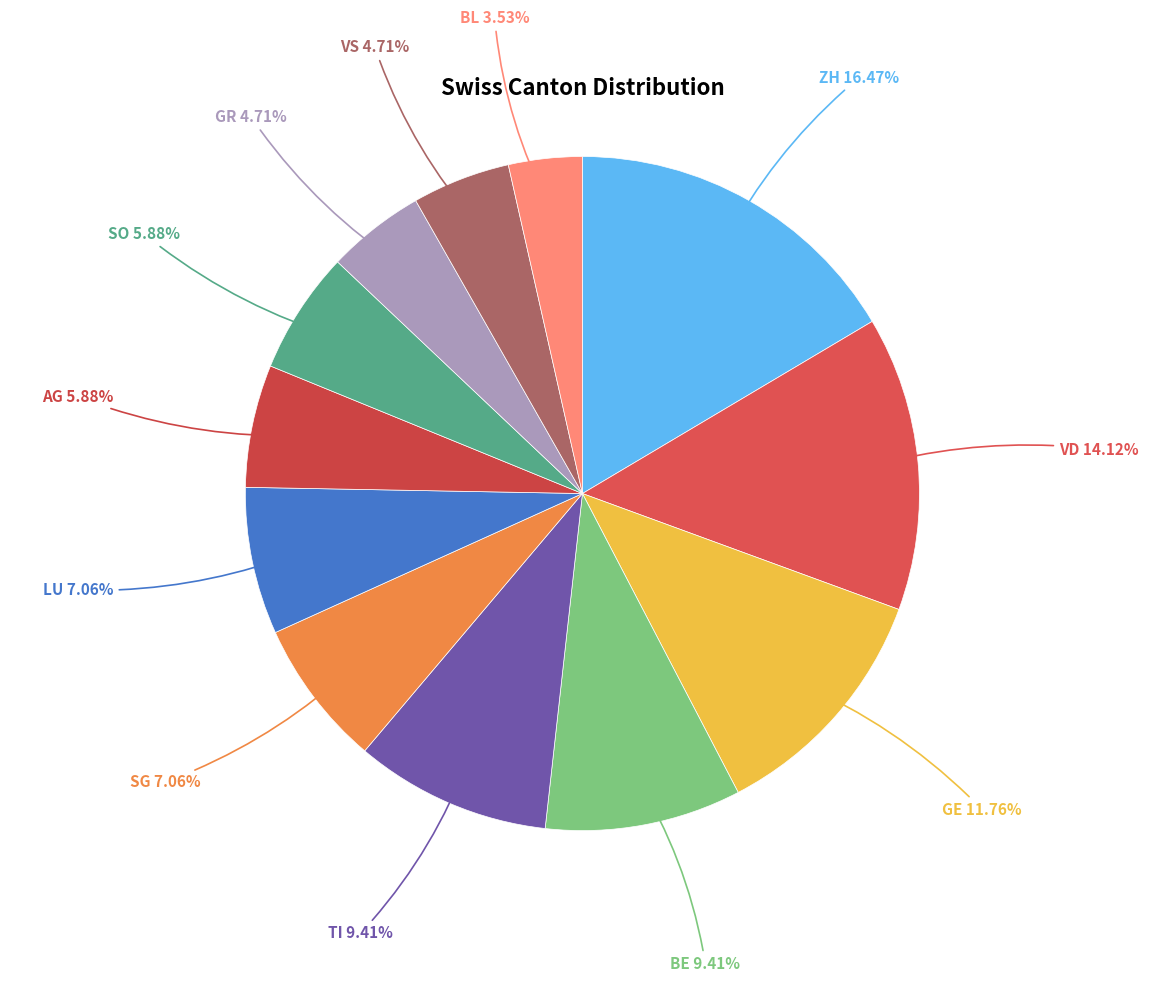

Rank the categories by value from lowest to highest.

BL, GR, VS, AG, SO, SG, LU, BE, TI, GE, VD, ZH